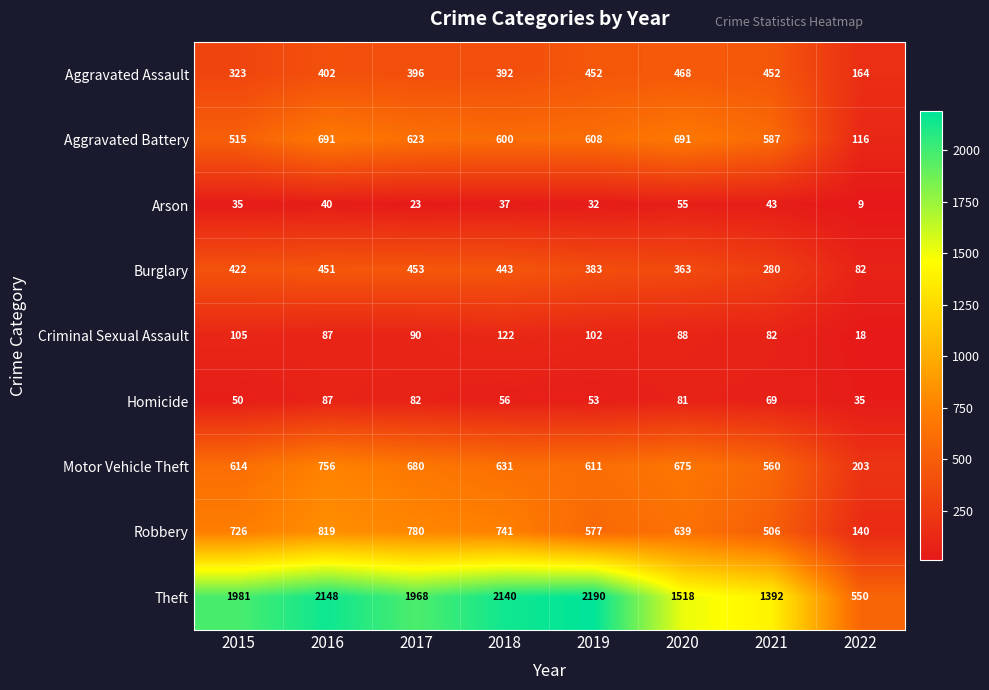

At how many categories does at least one series exceed 871?

7